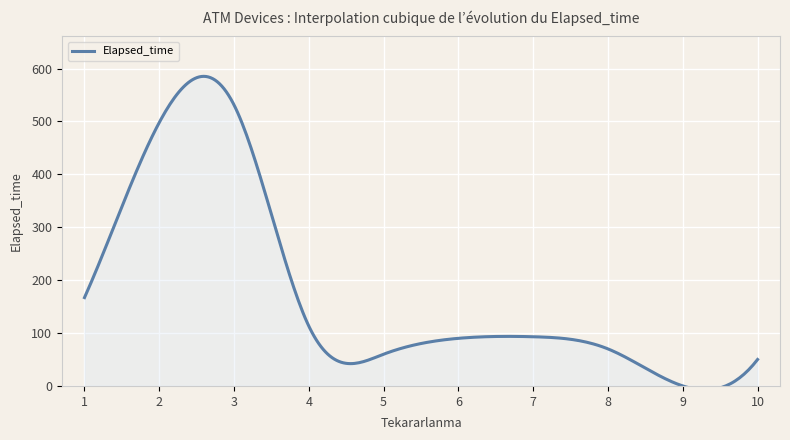

What is the sum of the values at 10 and 7?

143